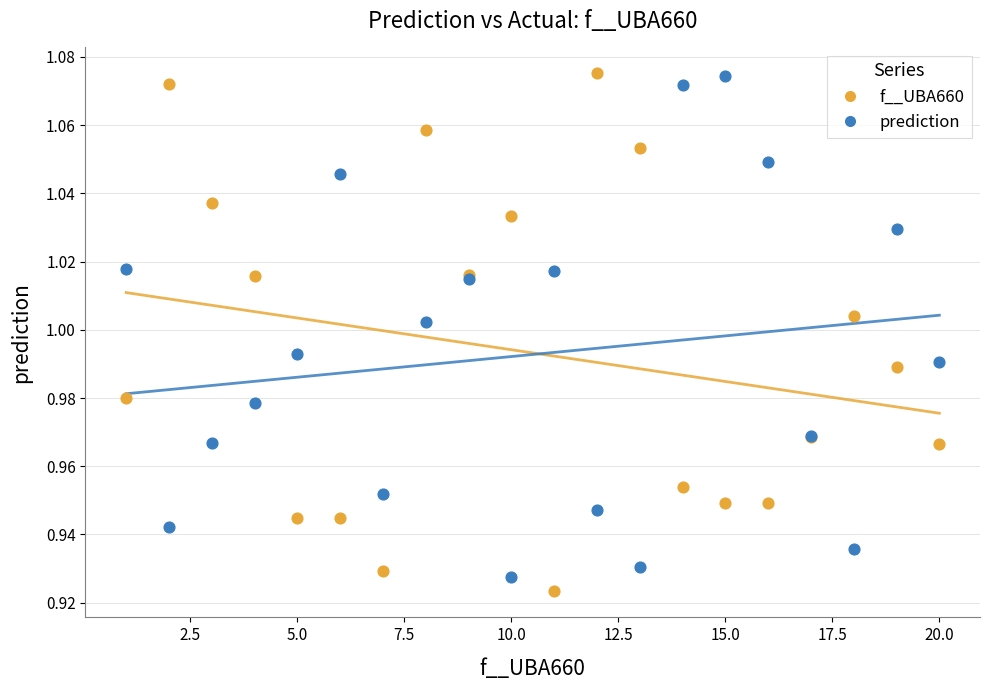

What is the X range (max minus min) for the scatter plot?

19.0